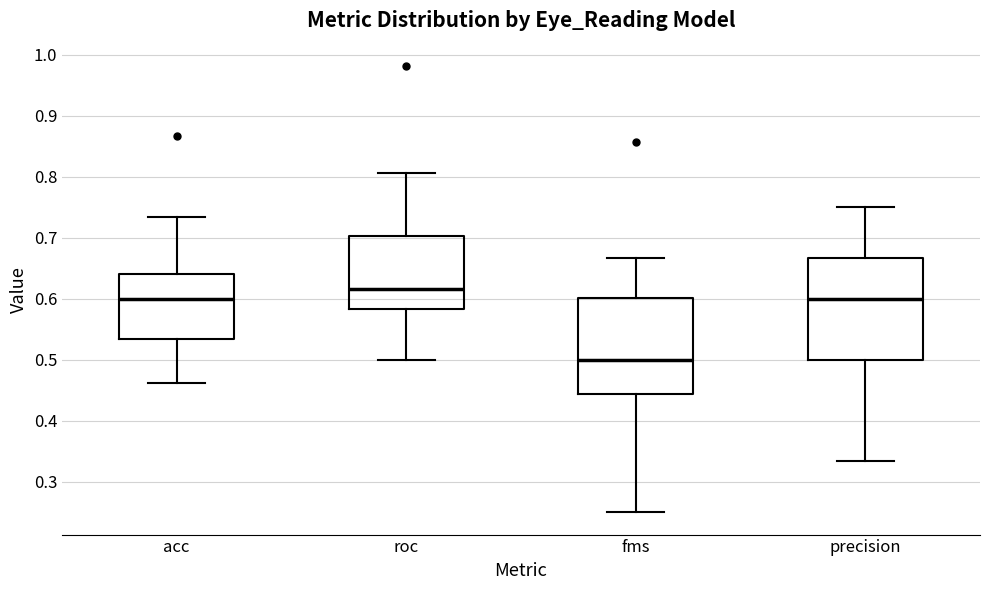

Which box has the lowest median line?

fms